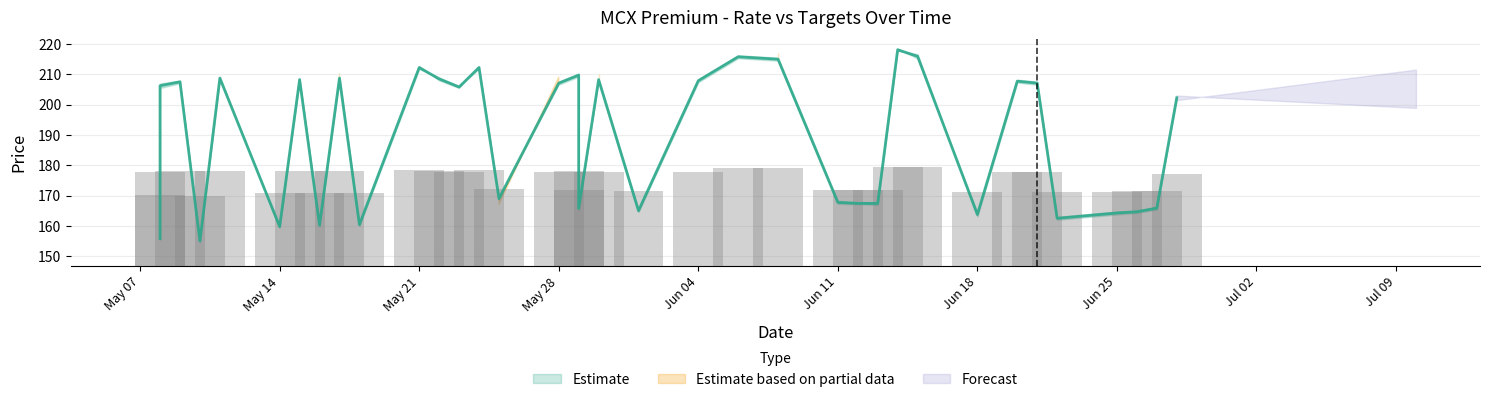

What is the sum of all RATE values?

6800.9